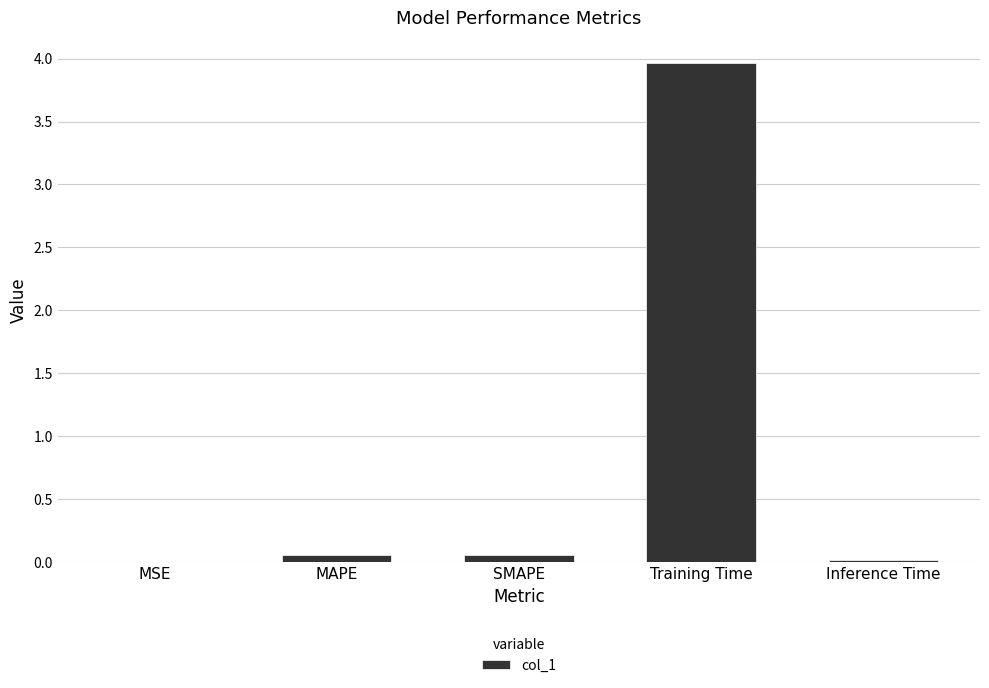

Are the bars grouped side by side (vs. stacked)?

No